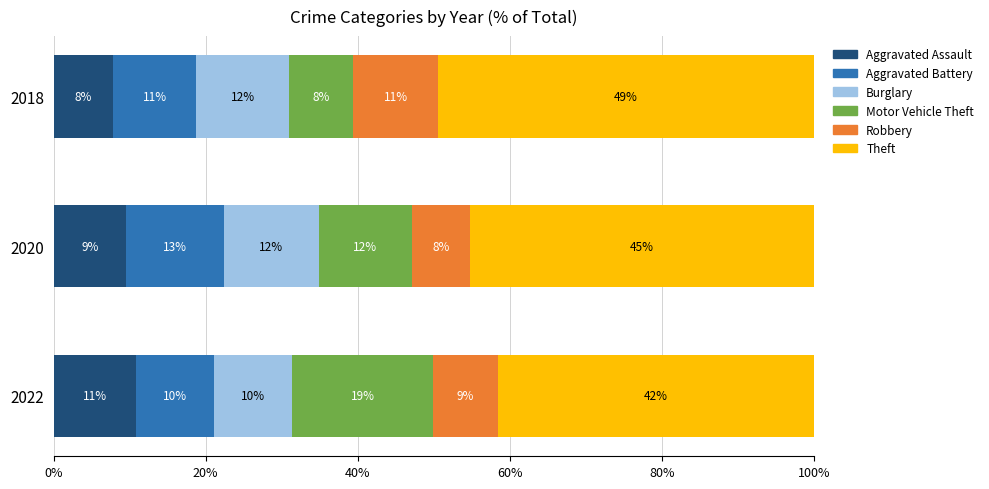

What are all the series names shown in the legend?

Aggravated Assault, Aggravated Battery, Burglary, Motor Vehicle Theft, Robbery, Theft